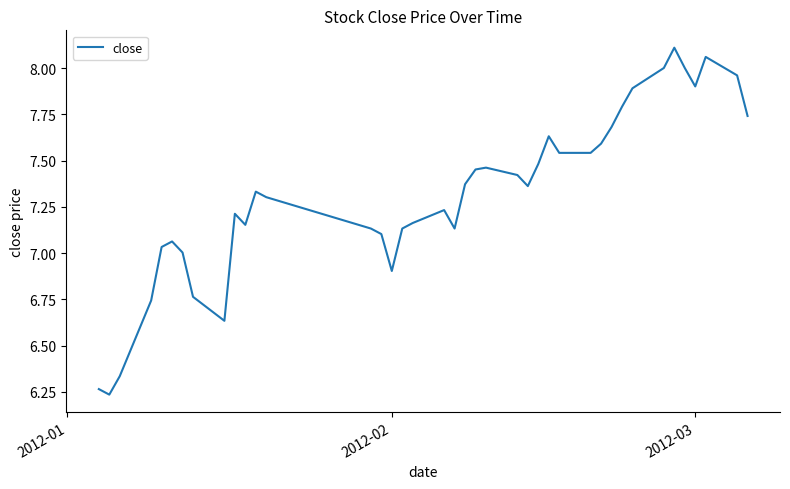

What is the difference between the maximum and minimum values?

1.9